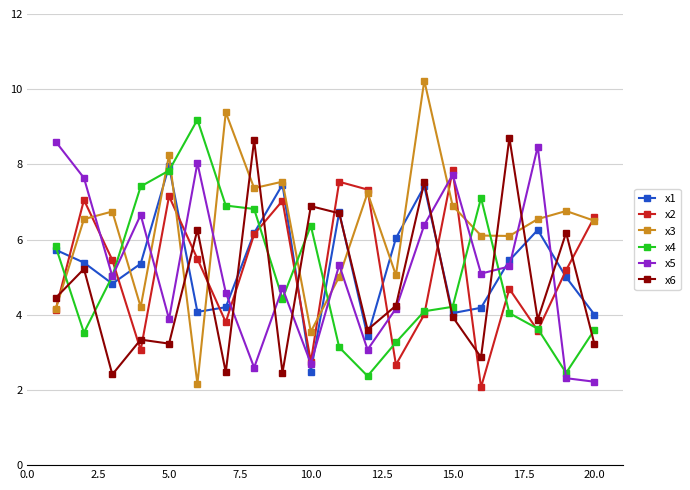

Which series has the largest total across all categories?

x3